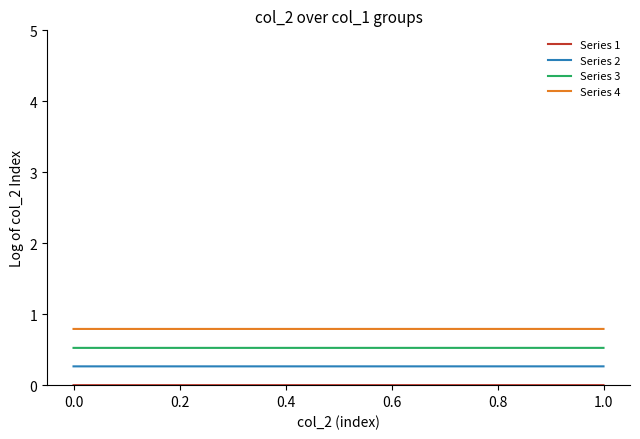

How many series are shown in this chart?

4